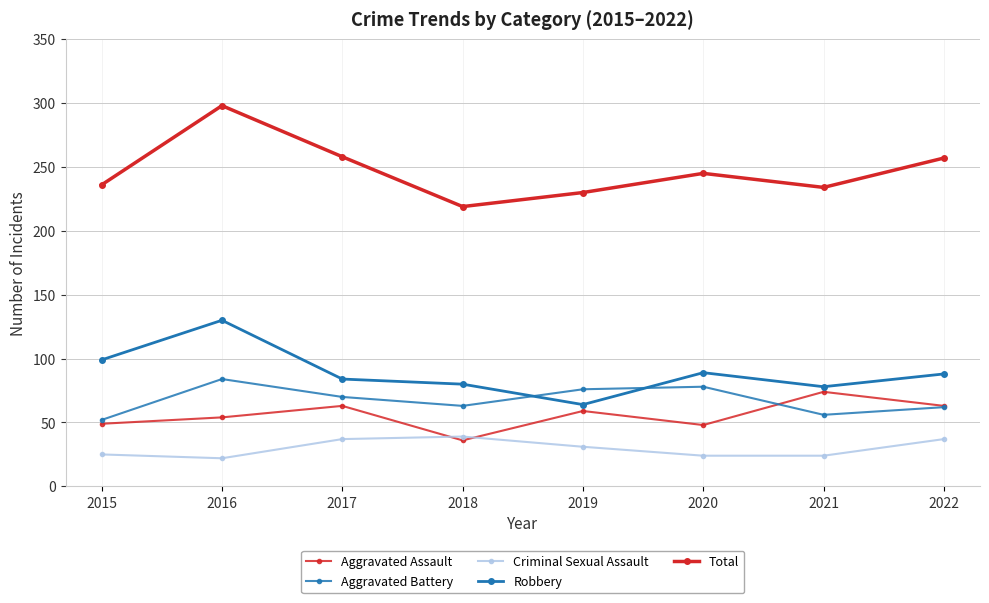

What is the value of the Aggravated Battery point at the 5th from the left?

76